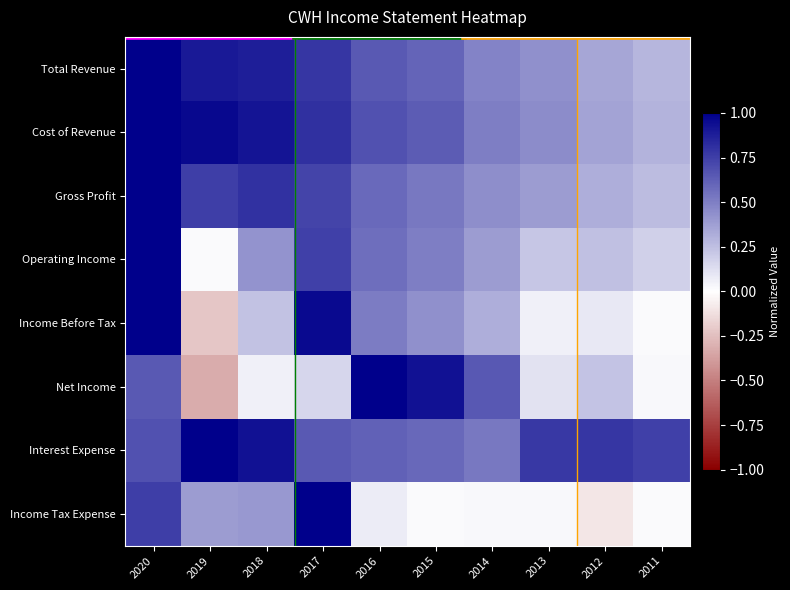

Which label corresponds to the smallest value in the chart?

2019